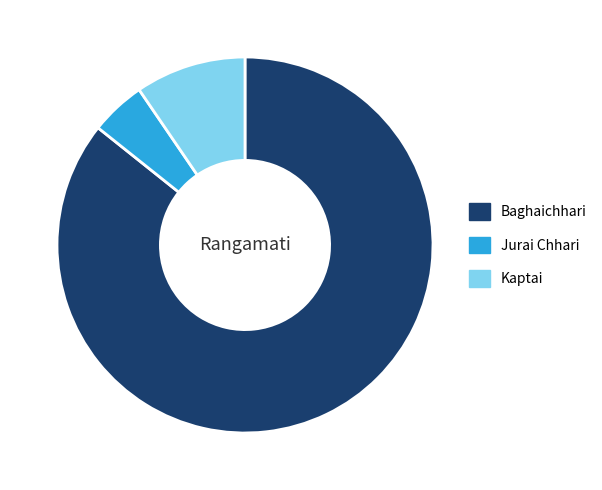

Count the number of slices in the pie.

3